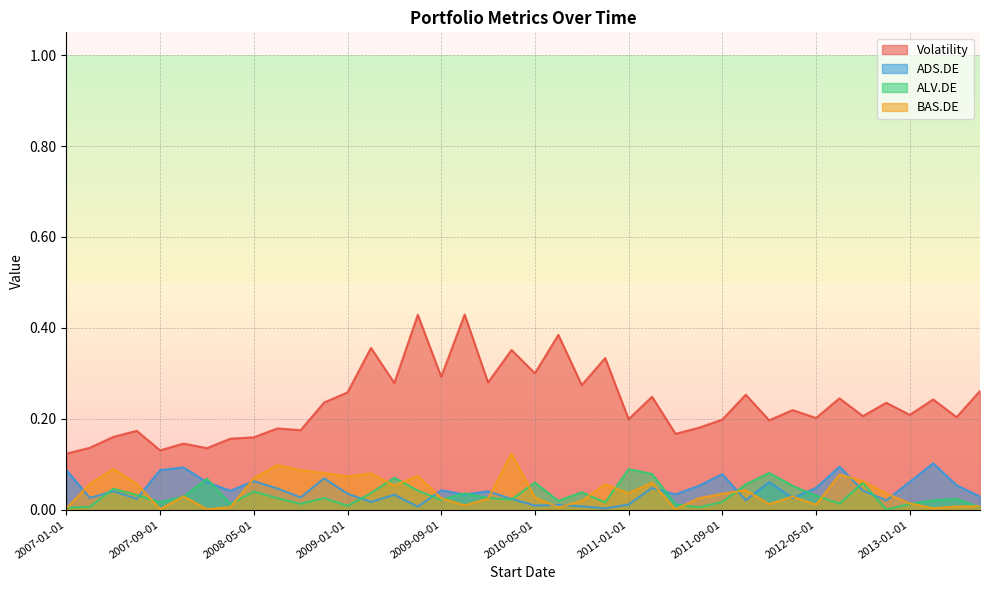

Reading right to left, what are all the values shown in this chart?

Volatility: 0.3	0.2	0.2	0.2	0.2	0.2	0.2	0.2	0.2	0.2	0.3	0.2	0.2	0.2	0.2	0.2	0.3	0.3	0.4	0.3	0.4	0.3	0.4	0.3	0.4	0.3	0.4	0.3	0.2	0.2	0.2	0.2	0.2	0.1	0.1	0.1	0.2	0.2	0.1	0.1
ADS.DE: 0.0	0.1	0.1	0.1	0.0	0.0	0.1	0.0	0.0	0.1	0.0	0.1	0.1	0.0	0.0	0.0	0.0	0.0	0.0	0.0	0.0	0.0	0.0	0.0	0.0	0.0	0.0	0.0	0.1	0.0	0.0	0.1	0.0	0.1	0.1	0.1	0.0	0.0	0.0	0.1
ALV.DE: 0.0	0.0	0.0	0.0	0.0	0.1	0.0	0.0	0.1	0.1	0.1	0.0	0.0	0.0	0.1	0.1	0.0	0.0	0.0	0.1	0.0	0.0	0.0	0.0	0.0	0.1	0.0	0.0	0.0	0.0	0.0	0.0	0.0	0.1	0.0	0.0	0.0	0.0	0.0	0.0
BAS.DE: 0.0	0.0	0.0	0.0	0.0	0.1	0.1	0.0	0.0	0.0	0.0	0.0	0.0	0.0	0.1	0.0	0.1	0.0	0.0	0.0	0.1	0.0	0.0	0.0	0.1	0.1	0.1	0.1	0.1	0.1	0.1	0.1	0.0	0.0	0.0	0.0	0.1	0.1	0.1	0.0